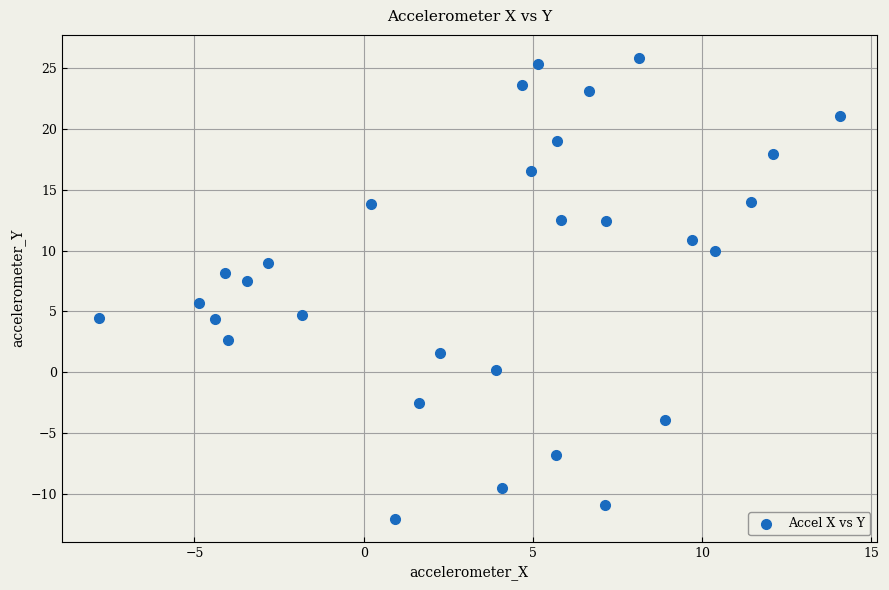

What is the range of Y values (max minus min)?

37.9